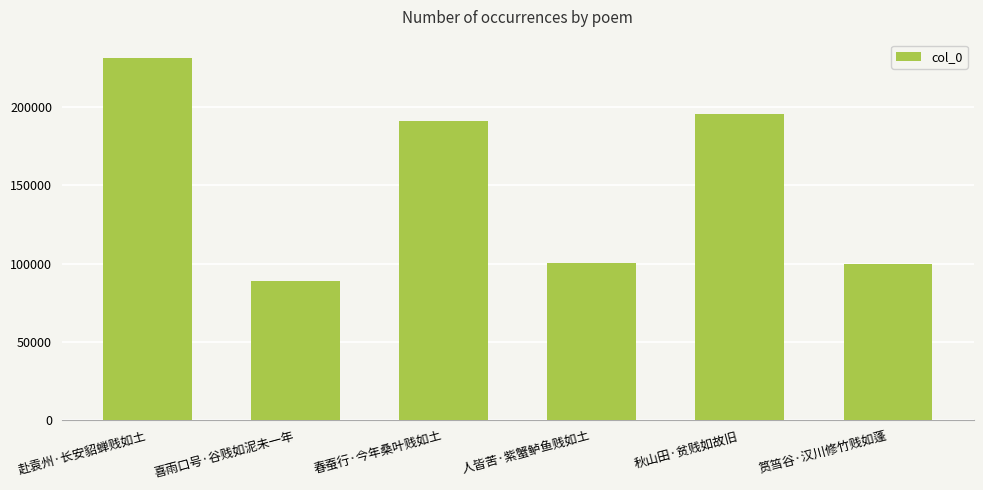

What is the sum of the values at 筼筜谷·汉川修竹贱如蓬 and 春蚕行·今年桑叶贱如土?

290760